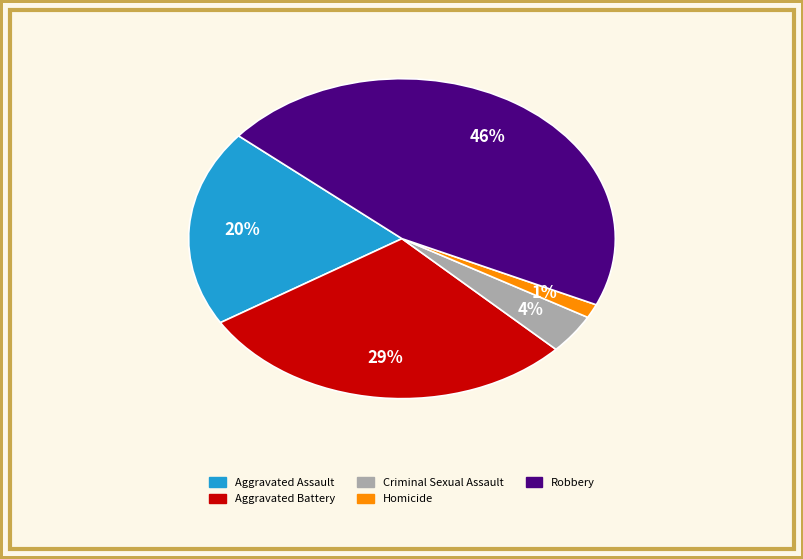

Is it true that Aggravated Battery is 29% of the pie?

True